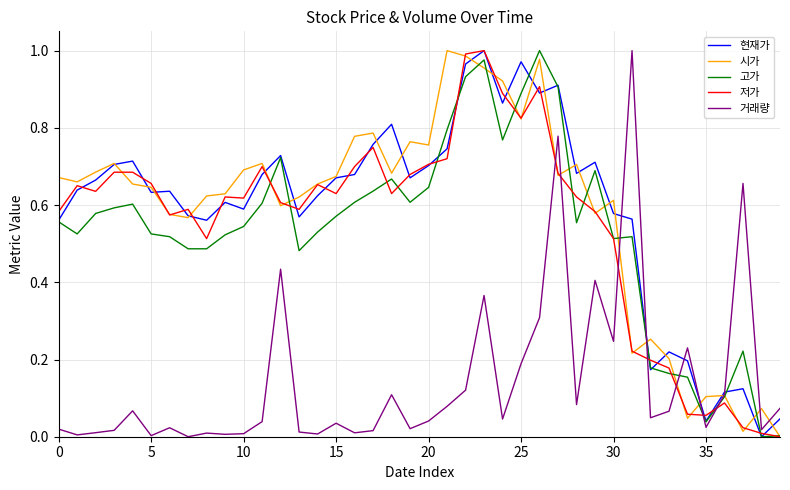

What are all the series names shown in the legend?

현재가, 시가, 고가, 저가, 거래량